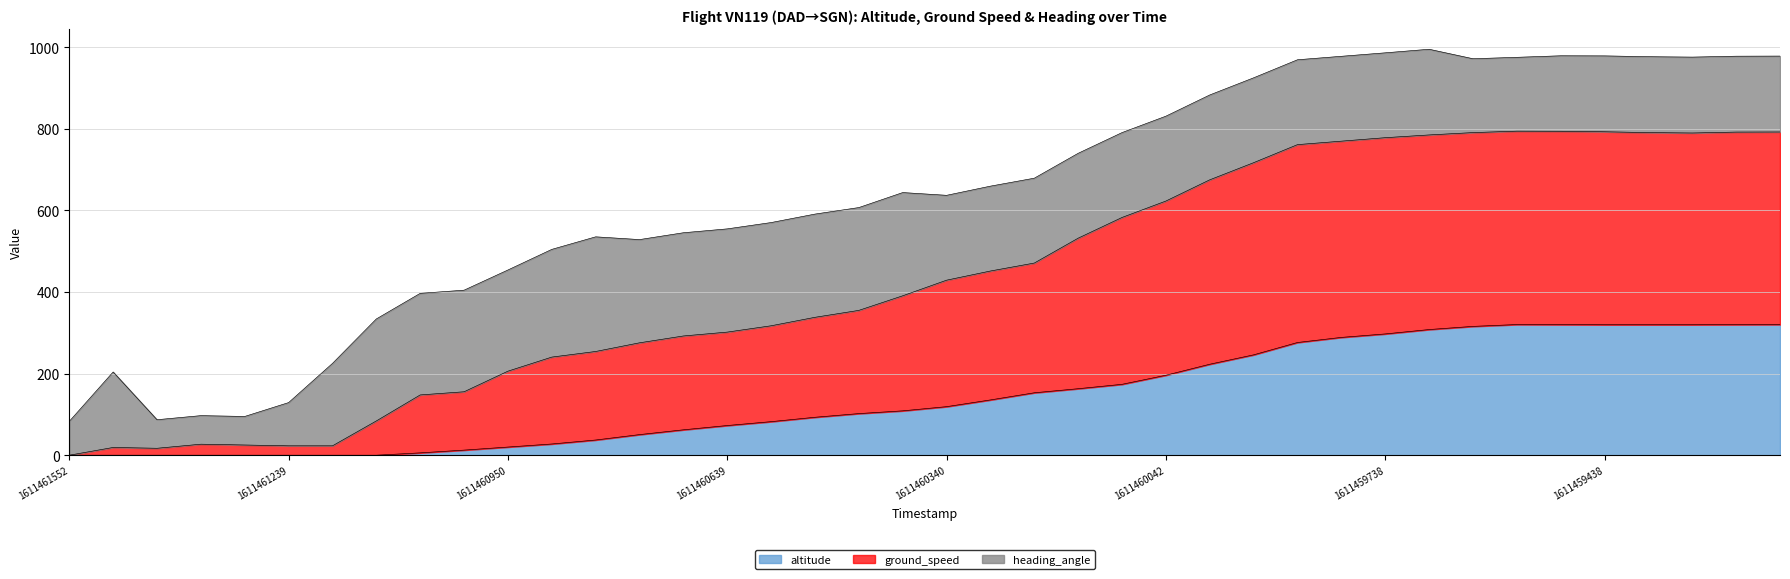

Is the value of altitude at 1611460405 greater than the value of ground_speed at 1611460405?

No